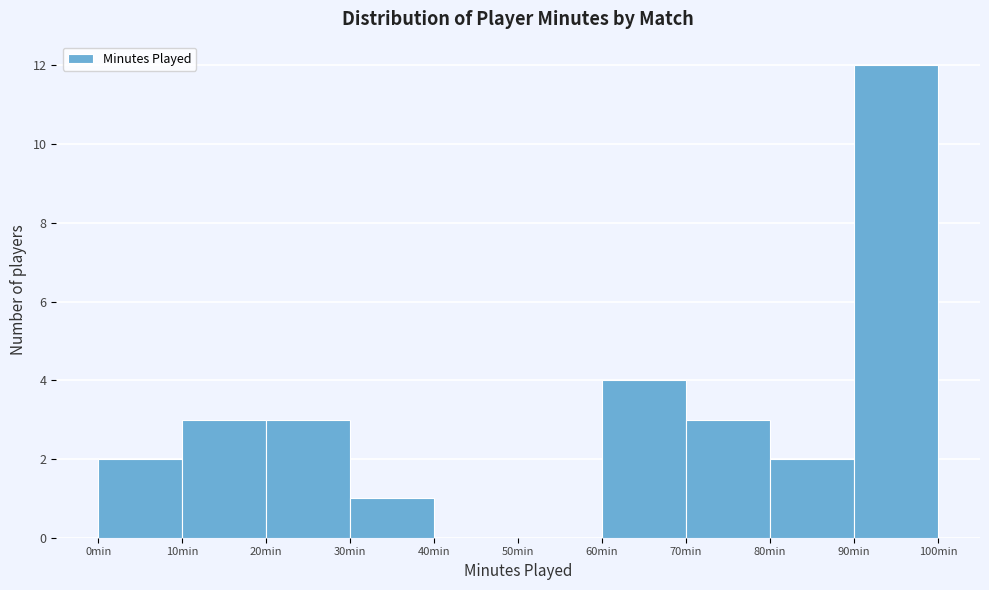

What is the height of the bar covering 80 to 90 on the x-axis? The values are not printed on the chart, so give them approximately, as read against the axis.

2